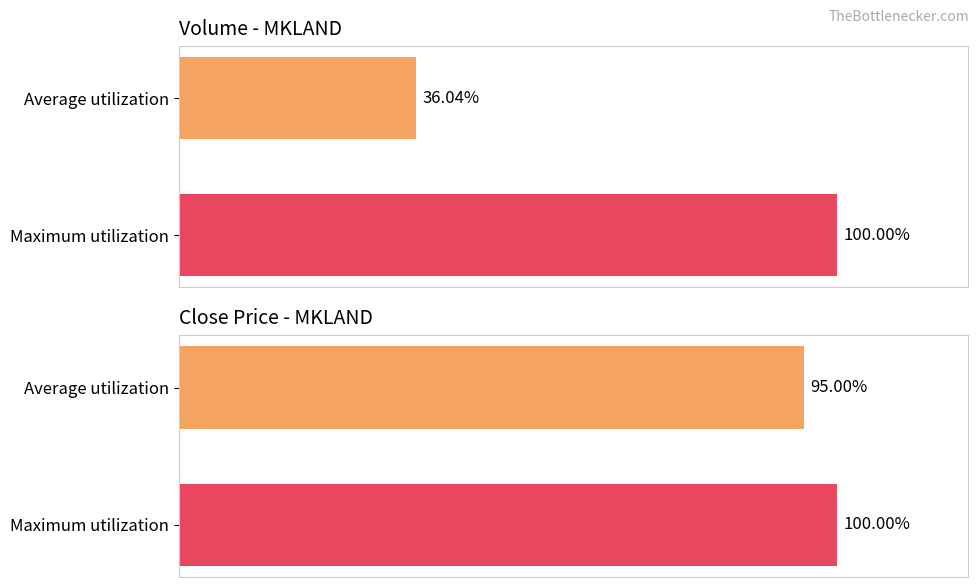

Reading left to right, what are all the values shown in this chart?

vol: 36.0	100.0
close: 95.0	100.0